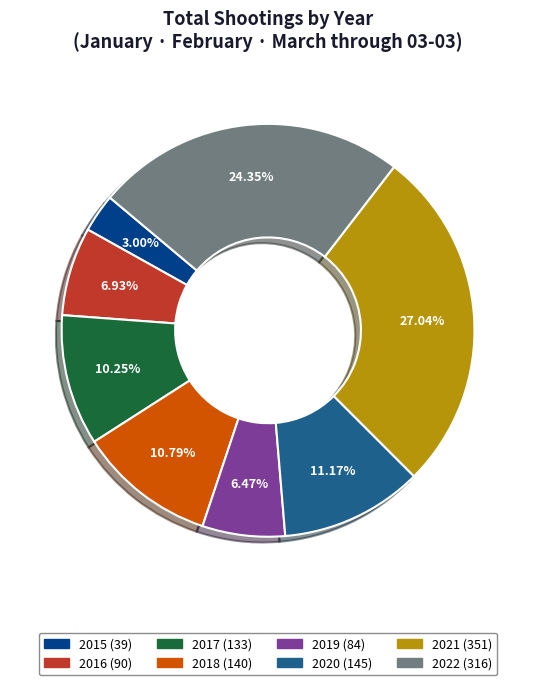

Combined, do 2021 and 2017 account for over 50%?

No